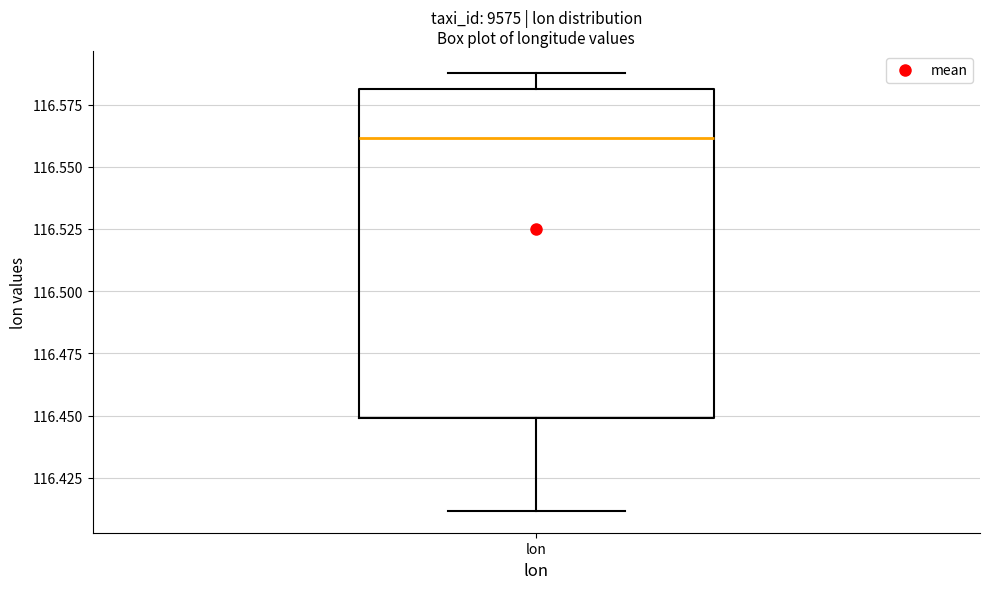

Transcribe this box plot: give where the median line is, the range the box spans, and where the two whiskers end, as read against the y-axis. The values are not printed on the chart, so give them approximately, as read against the axis.

median 116.56, box 116.45 to 116.58, whiskers 116.41 to 116.59